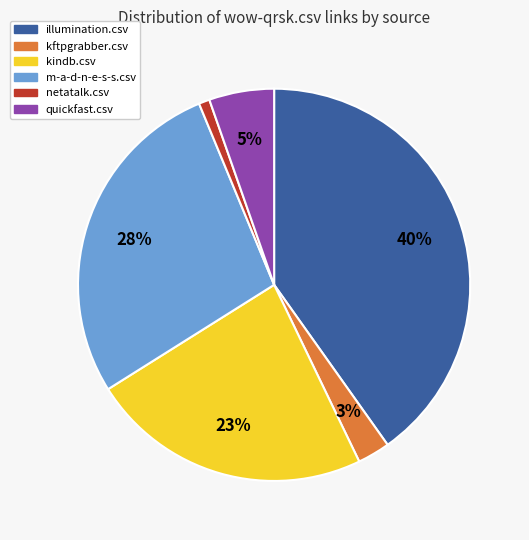

Is it true that kindb.csv is 23% of the pie?

True